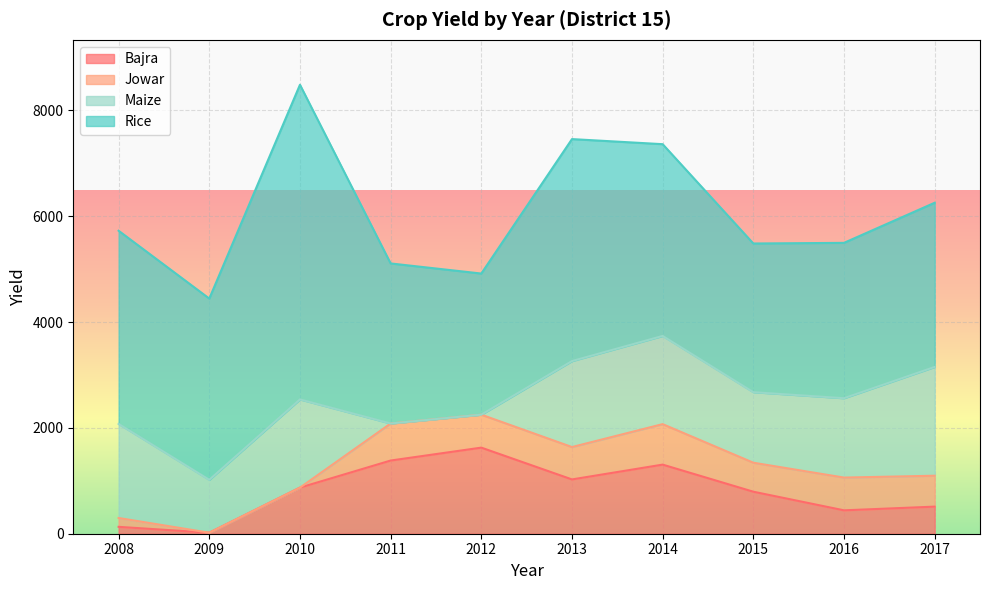

At which category is the sum across all series the highest?

2010